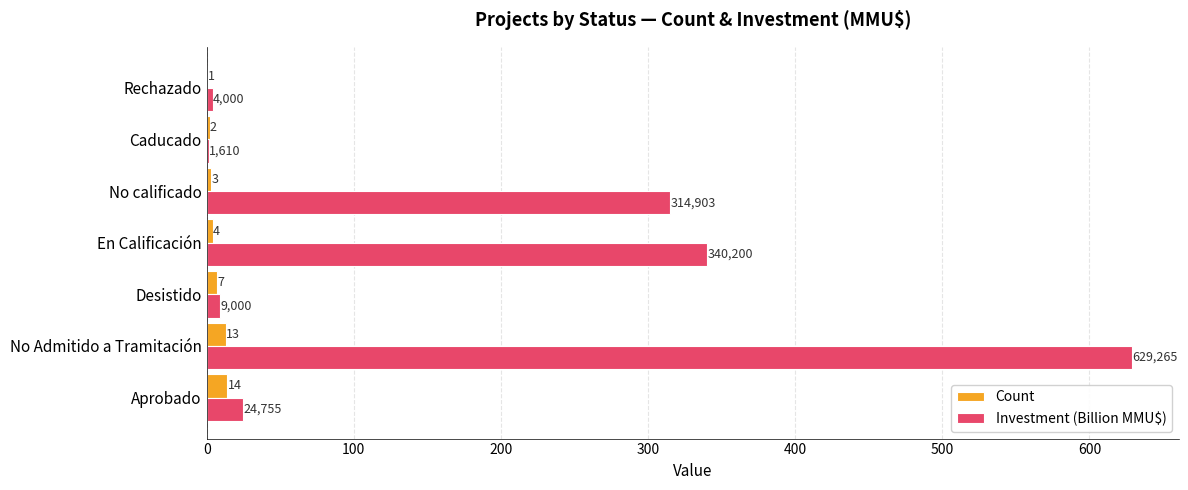

How many data points in Investment (Billion MMU$) are above 24?

4